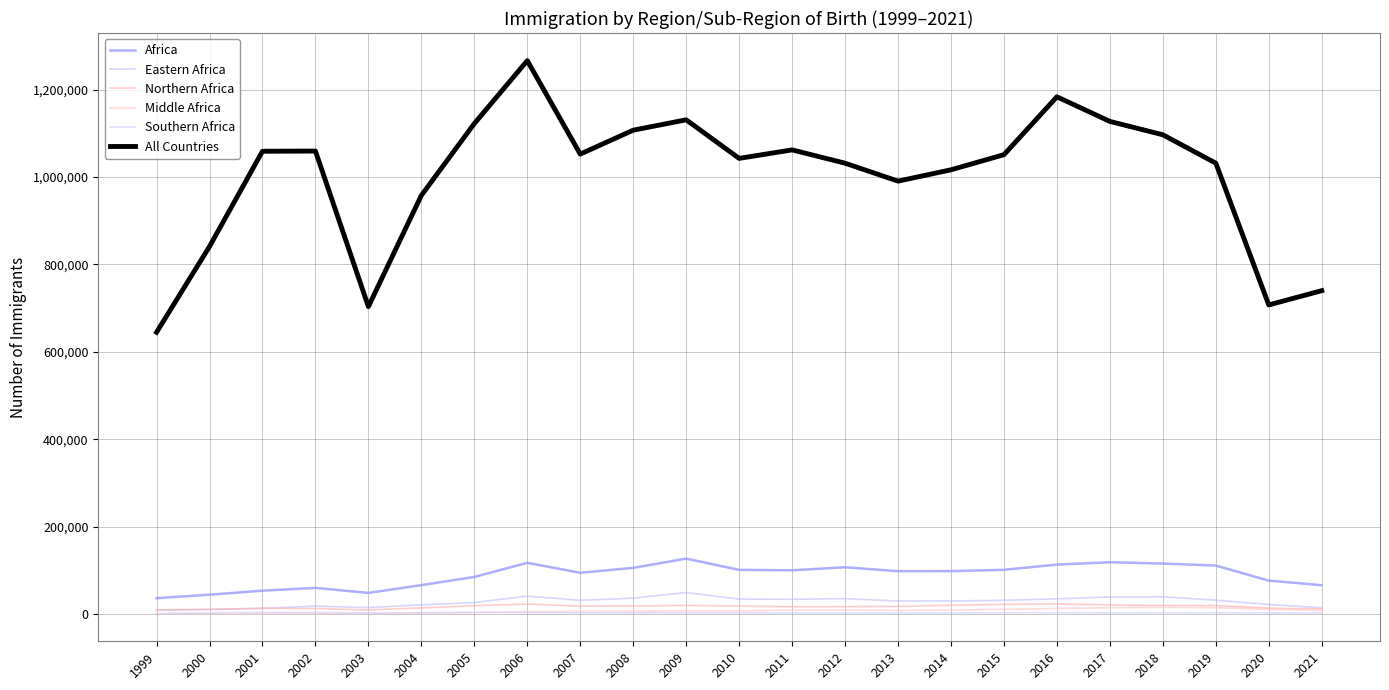

Reading left to right, list all the values displayed in this chart.

Africa: 36572	44529	53723	60094	48633	66412	85091	117416	94709	105915	127046	101355	100374	107241	98304	98413	101415	113426	118824	115736	111194	76649	66211
Eastern Africa: 8839	10778	13373	18426	14901	21266	26530	41295	31731	36558	49419	34498	34001	35539	30044	30241	31618	35047	39311	39582	32137	22084	14734
Northern Africa: 9832	10988	13303	12888	9620	14308	19380	23034	18349	18467	20065	18466	16966	17238	17696	20220	22529	23254	21192	19885	19660	13572	11976
Middle Africa: 1190	1317	1431	2044	1663	2353	3109	5757	5924	6492	7744	7422	9228	9694	8377	9451	10955	13046	14781	15626	14715	11229	8314
Southern Africa: 1608	2888	4192	3962	2305	3473	4681	3339	3121	2844	3335	2929	2812	2961	2774	2814	3096	3227	3197	3187	3387	2905	2891
All Countries: 644787	841002	1058902	1059356	703542	957883	1122257	1266129	1052415	1107126	1130818	1042625	1062040	1031631	990553	1016518	1051031	1183505	1127167	1096611	1031765	707362	740002